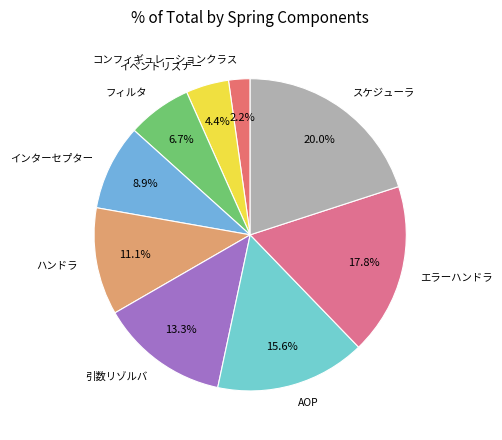

What is the ratio of the value at 引数リゾルバ to the value at AOP?

0.9